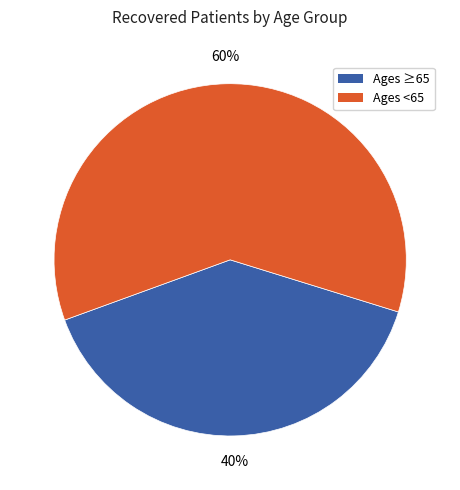

Combined, do Ages <65 and Ages ≥65 account for over 50%?

Yes